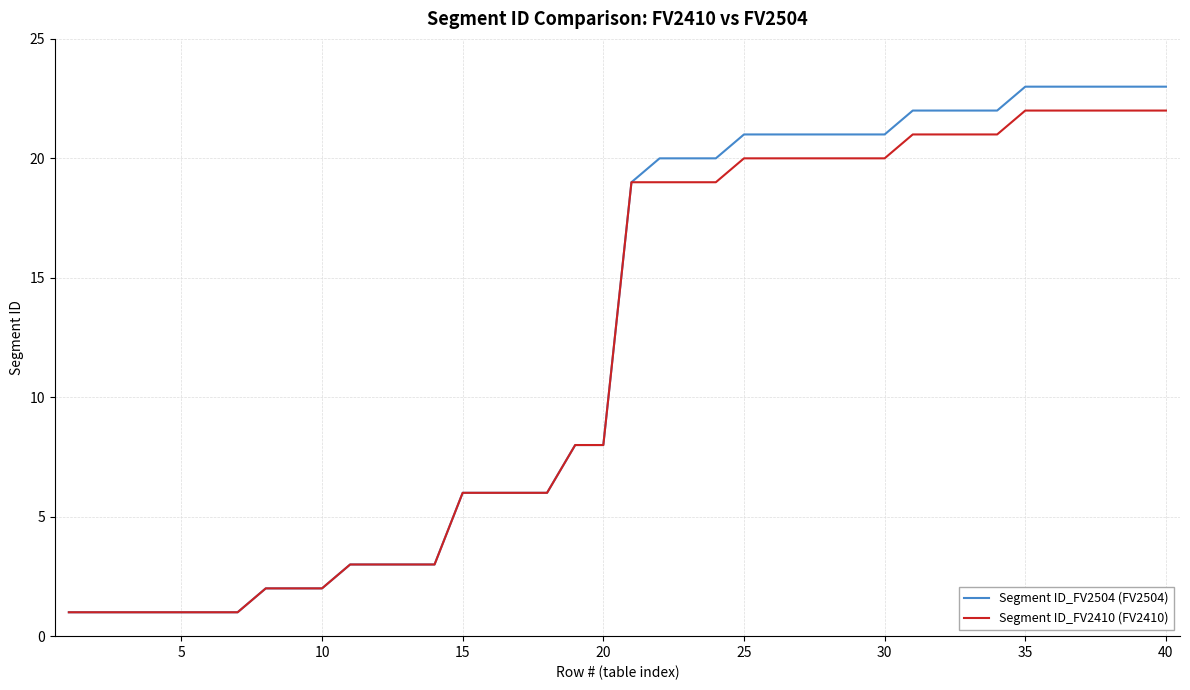

Rank the series by their maximum value, from highest to lowest.

Segment ID_FV2504 (FV2504), Segment ID_FV2410 (FV2410)